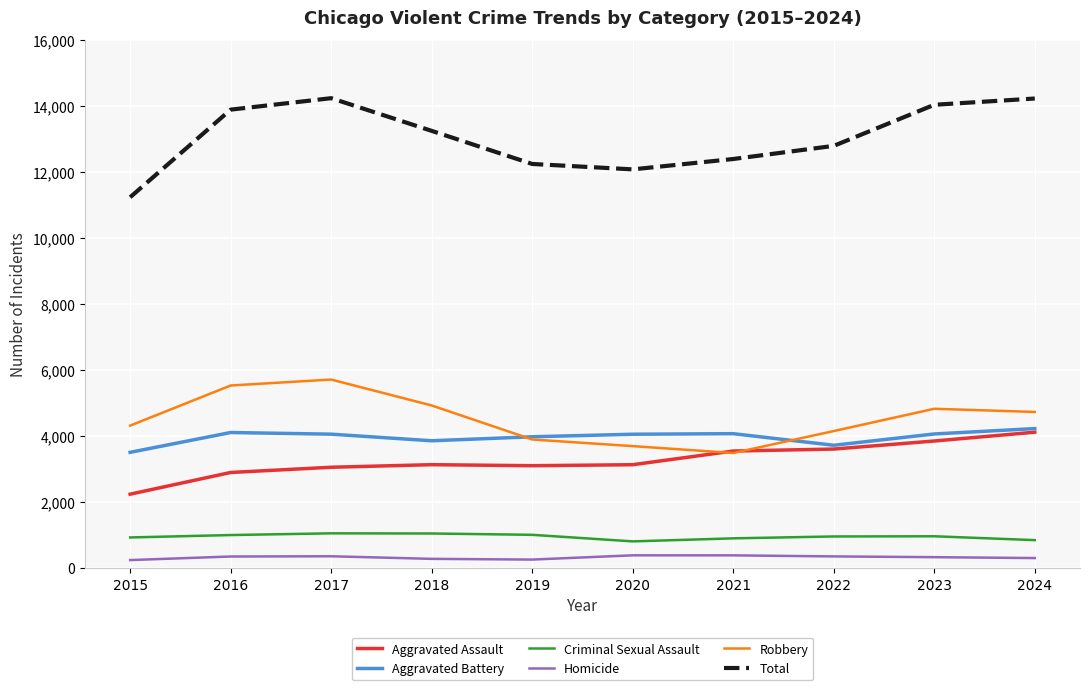

The Criminal Sexual Assault series shows 1856 at 2017. True or false?

False